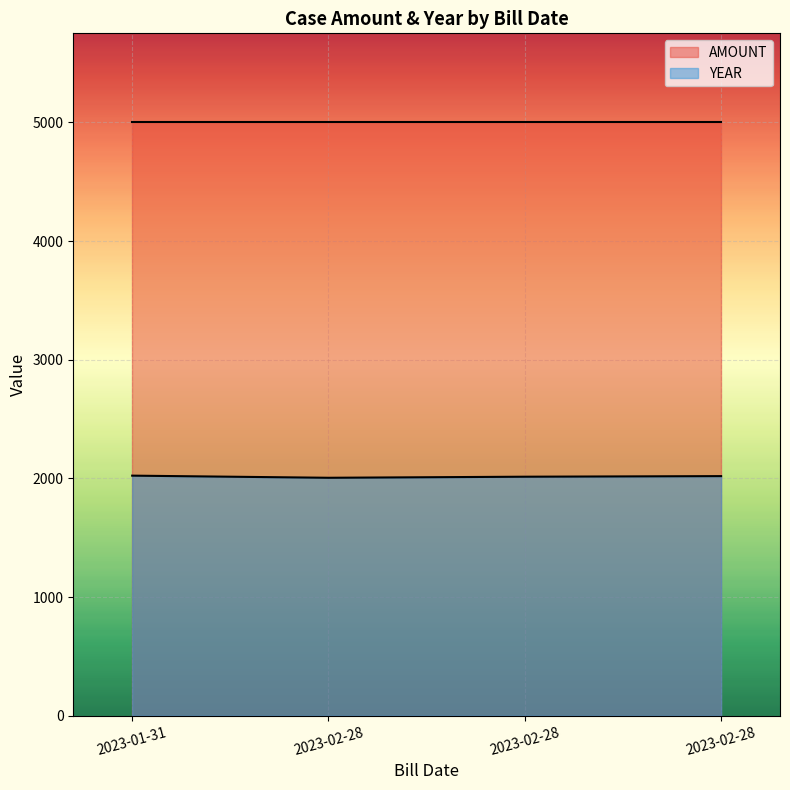

What are all the series names shown in the legend?

AMOUNT, YEAR